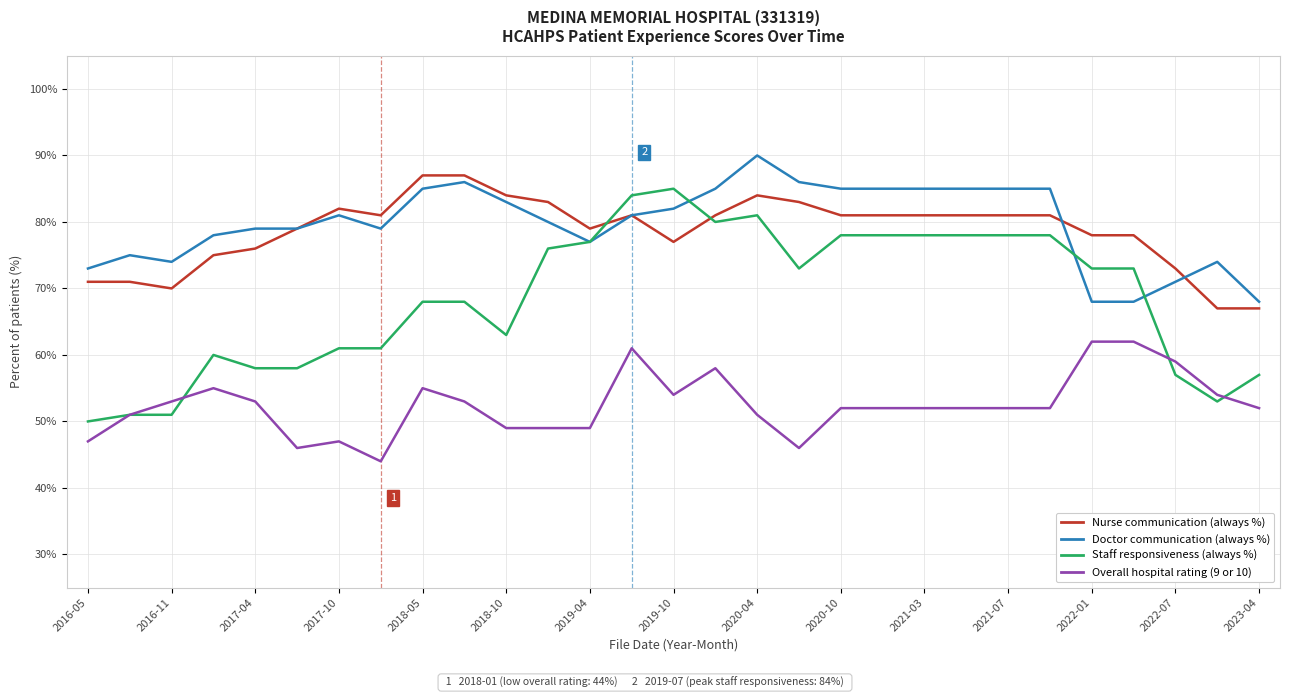

Reading left to right, transcribe all the data shown in this chart.

Nurse communication (always %): 71	71	70	75	76	79	82	81	87	87	84	83	79	81	77	81	84	83	81	81	81	81	81	81	78	78	73	67	67
Doctor communication (always %): 73	75	74	78	79	79	81	79	85	86	83	80	77	81	82	85	90	86	85	85	85	85	85	85	68	68	71	74	68
Staff responsiveness (always %): 50	51	51	60	58	58	61	61	68	68	63	76	77	84	85	80	81	73	78	78	78	78	78	78	73	73	57	53	57
Overall hospital rating (9 or 10): 47	51	53	55	53	46	47	44	55	53	49	49	49	61	54	58	51	46	52	52	52	52	52	52	62	62	59	54	52